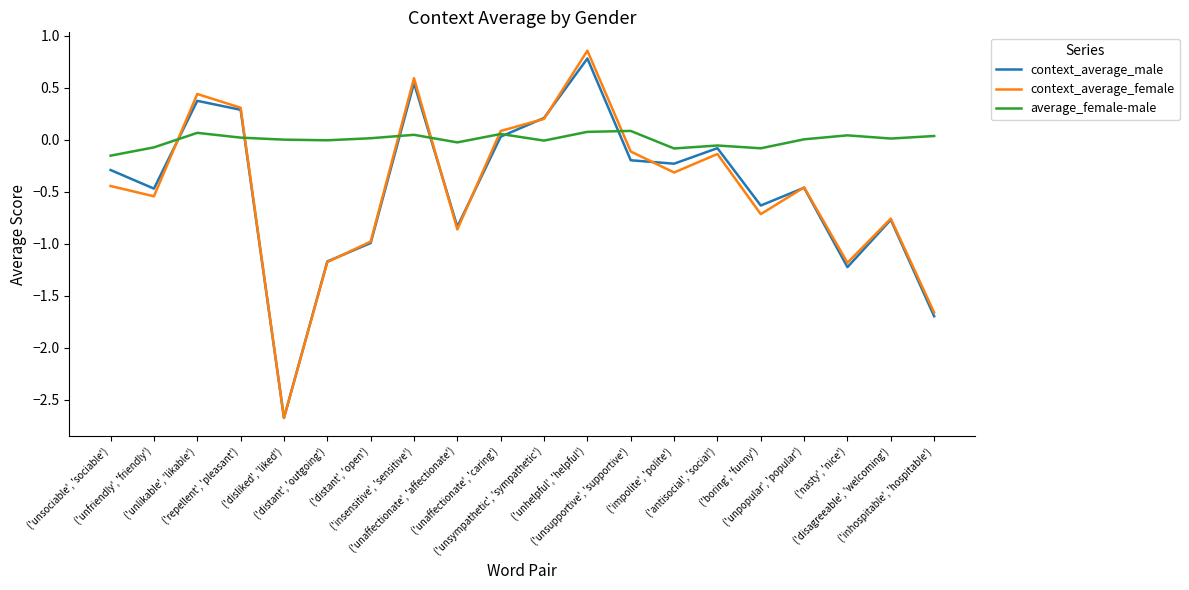

Between which two adjacent categories do context_average_female and context_average_male first intersect?

('unfriendly', 'friendly') and ('unlikable', 'likable')